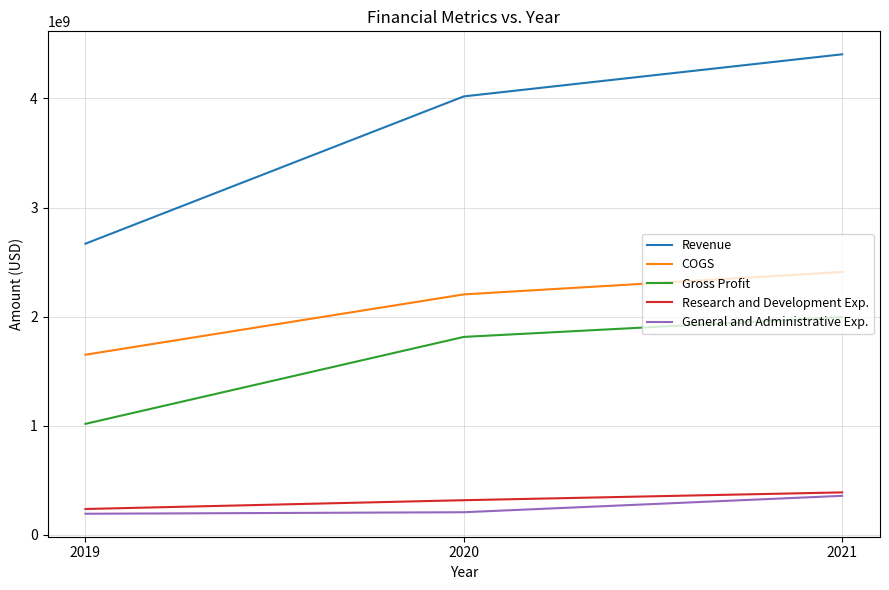

At which category is the sum across all series the highest?

2021